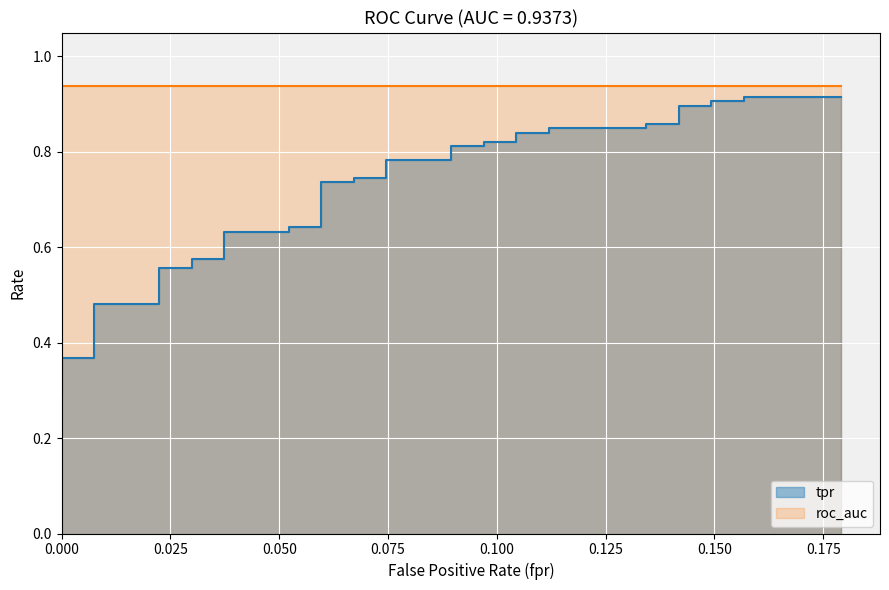

True or false: the data shows 0.2 at 11.

False